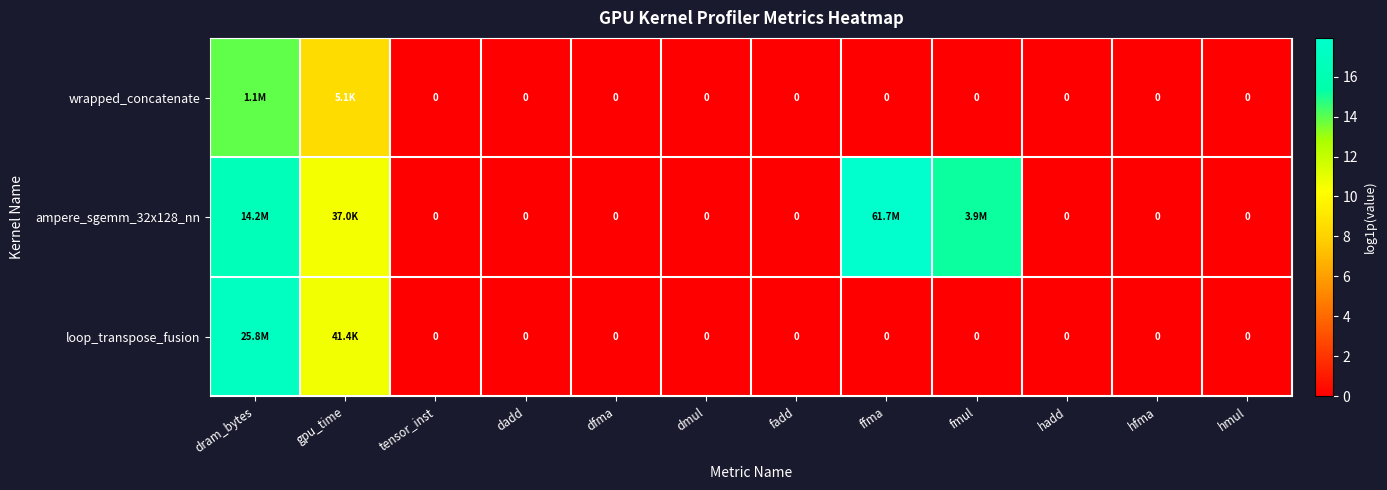

Between dmul and ffma, which is larger?

dmul